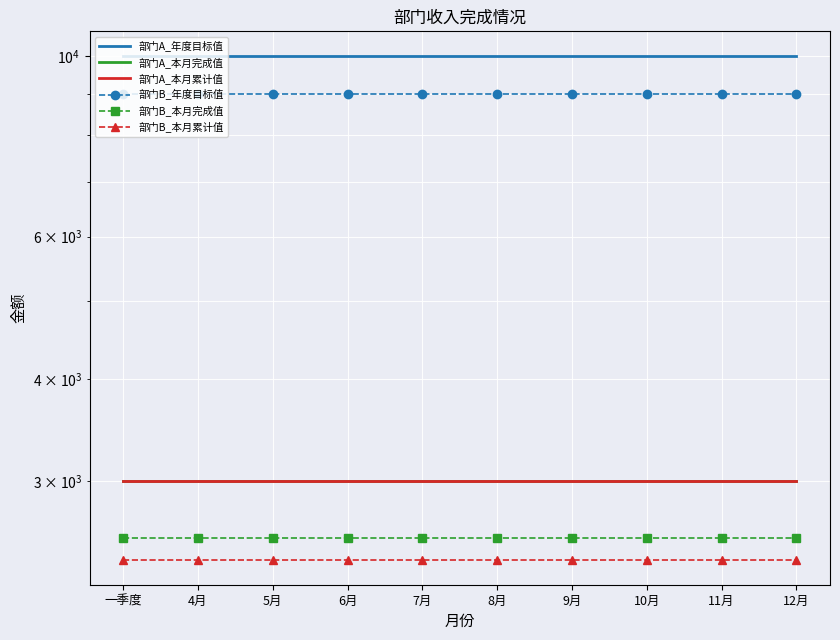

Reading left to right, what are all the values shown in this chart?

部门A_年度目标值: 一季度=10000	4月=10000	5月=10000	6月=10000	7月=10000	8月=10000	9月=10000	10月=10000	11月=10000	12月=10000
部门A_本月完成值: 一季度=3000	4月=3000	5月=3000	6月=3000	7月=3000	8月=3000	9月=3000	10月=3000	11月=3000	12月=3000
部门A_本月累计值: 一季度=3000	4月=3000	5月=3000	6月=3000	7月=3000	8月=3000	9月=3000	10月=3000	11月=3000	12月=3000
部门B_年度目标值: 一季度=9000	4月=9000	5月=9000	6月=9000	7月=9000	8月=9000	9月=9000	10月=9000	11月=9000	12月=9000
部门B_本月完成值: 一季度=2550	4月=2550	5月=2550	6月=2550	7月=2550	8月=2550	9月=2550	10月=2550	11月=2550	12月=2550
部门B_本月累计值: 一季度=2400	4月=2400	5月=2400	6月=2400	7月=2400	8月=2400	9月=2400	10月=2400	11月=2400	12月=2400